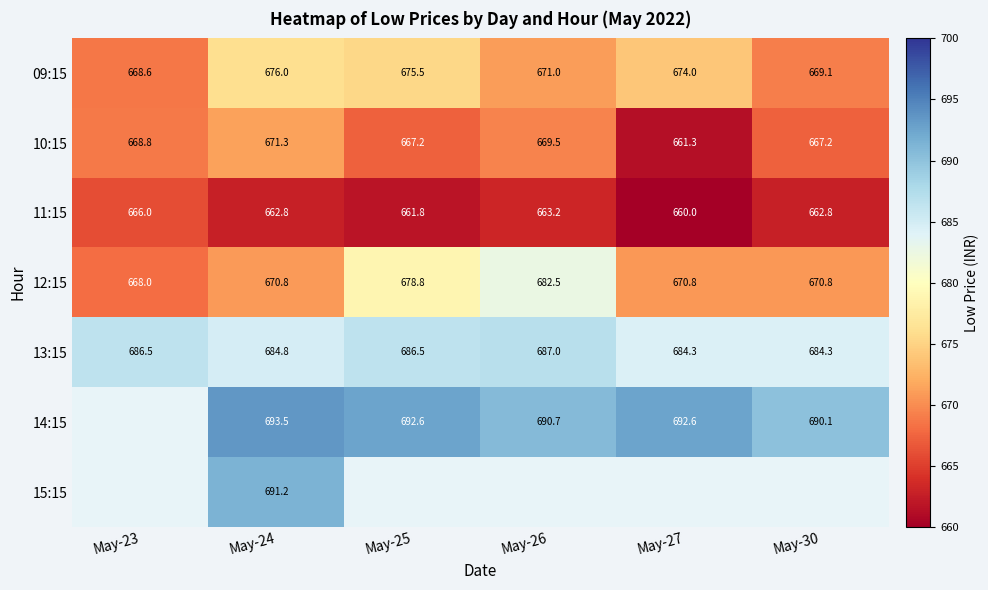

What is the sum of the 13:15 values at May-27 and May-23?

1370.8